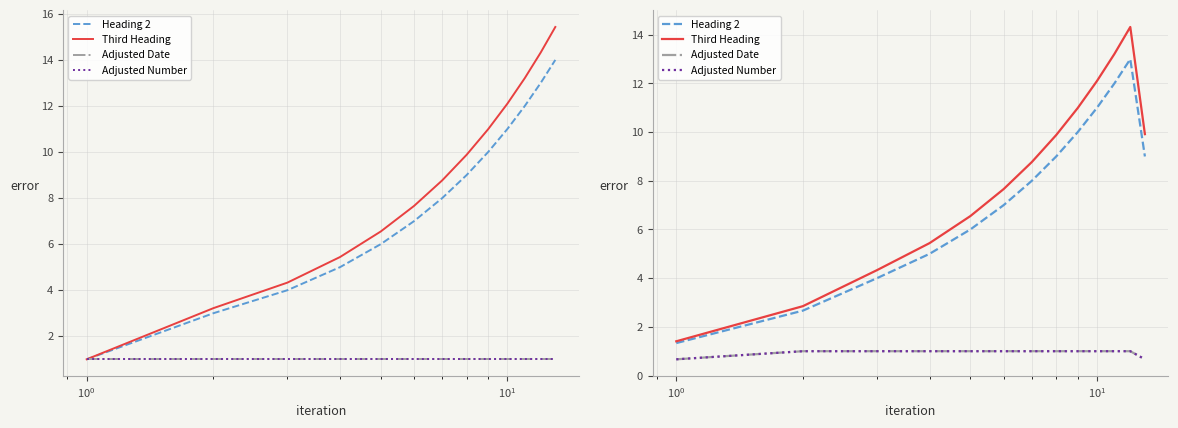

How many values in the Adjusted Number series are below 1?

2